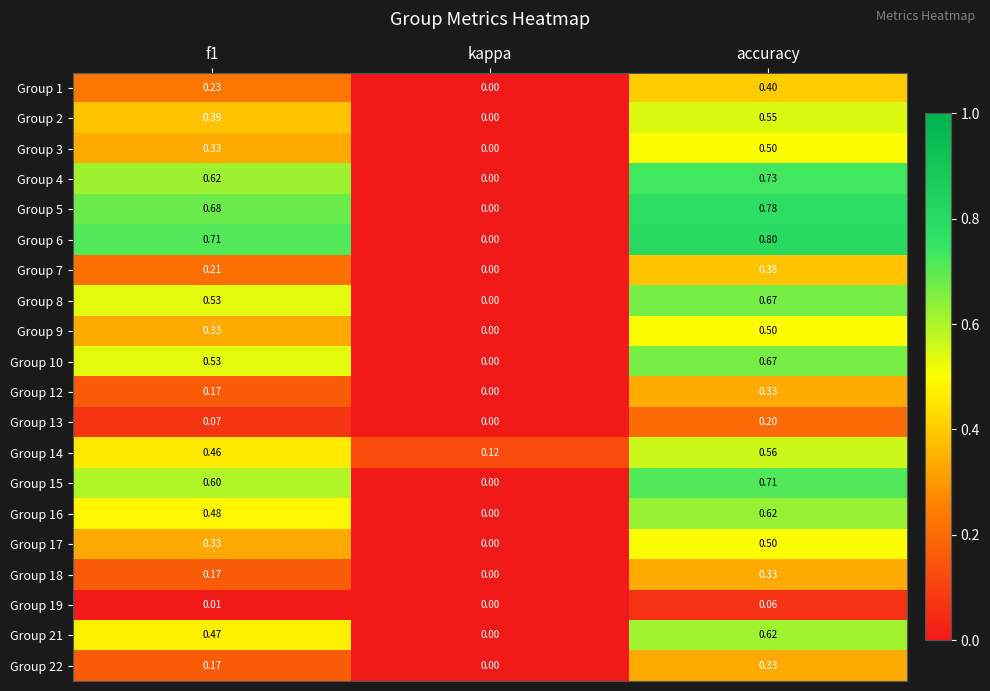

At which category does the chart reach its minimum across all series?

kappa